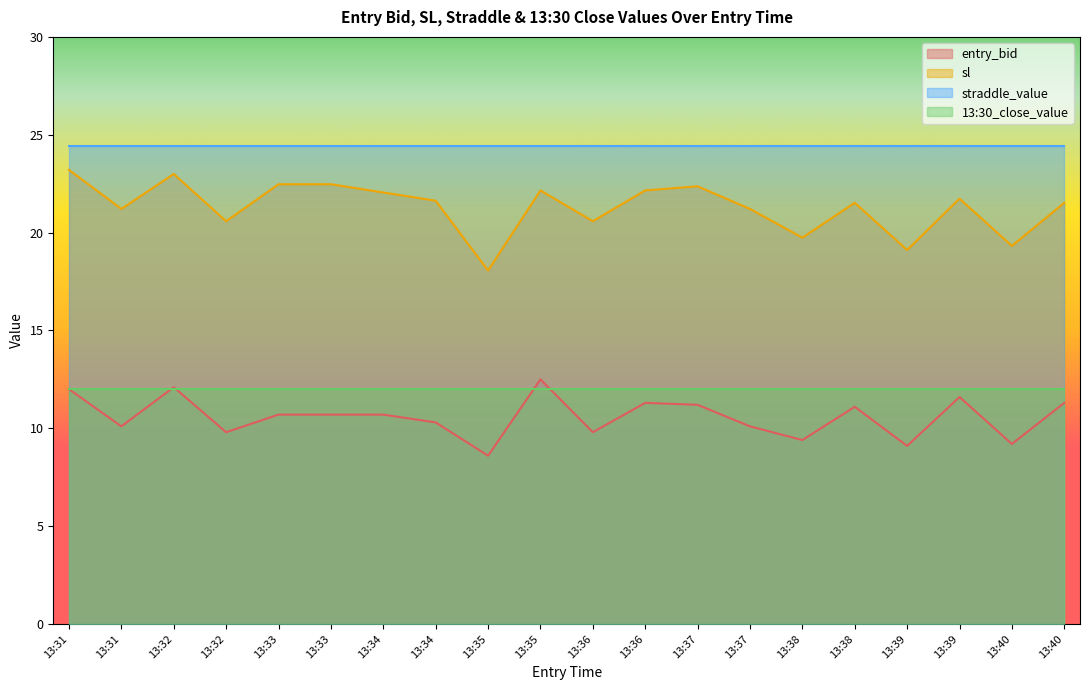

True or false: entry_bid and sl cross at least once.

False